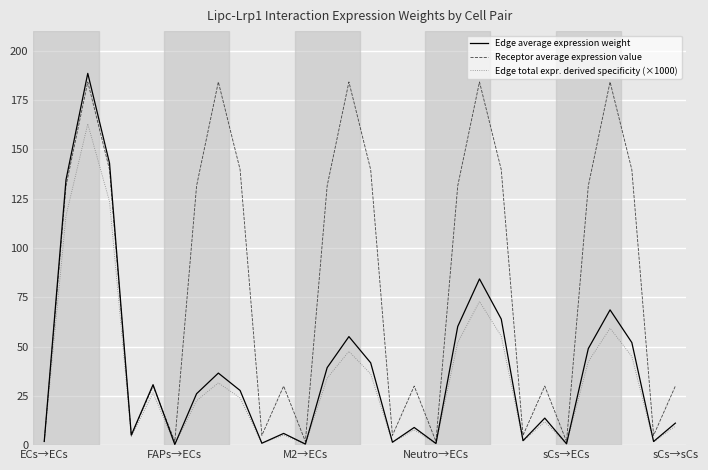

Which series has the largest total across all categories?

Receptor average expression value